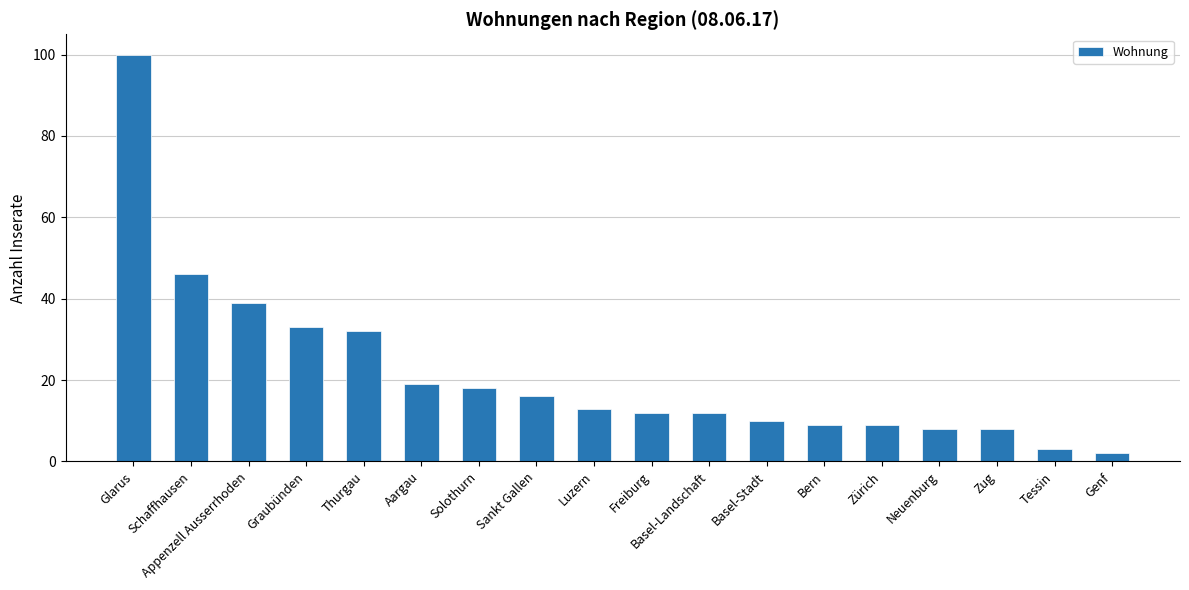

What is the label of the 1st bar from the left?

Glarus